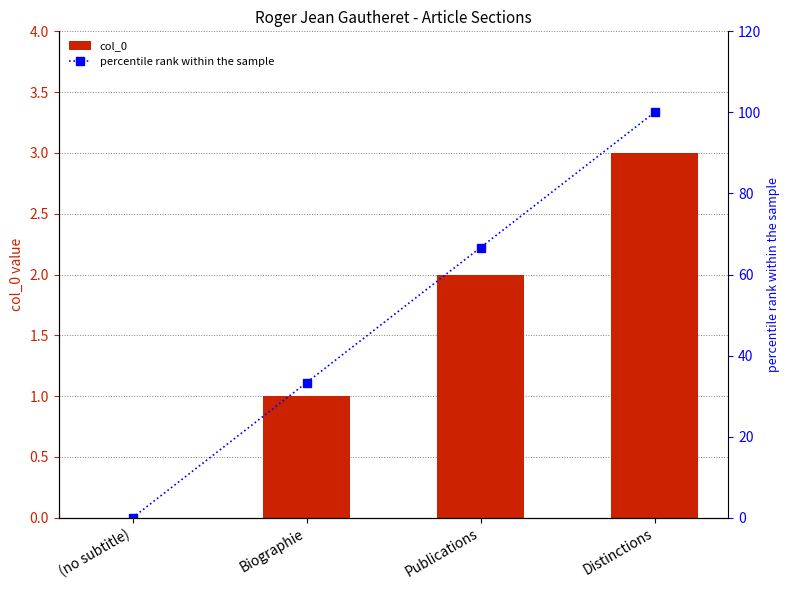

What are all the series names shown in the legend?

col_0, percentile rank within the sample